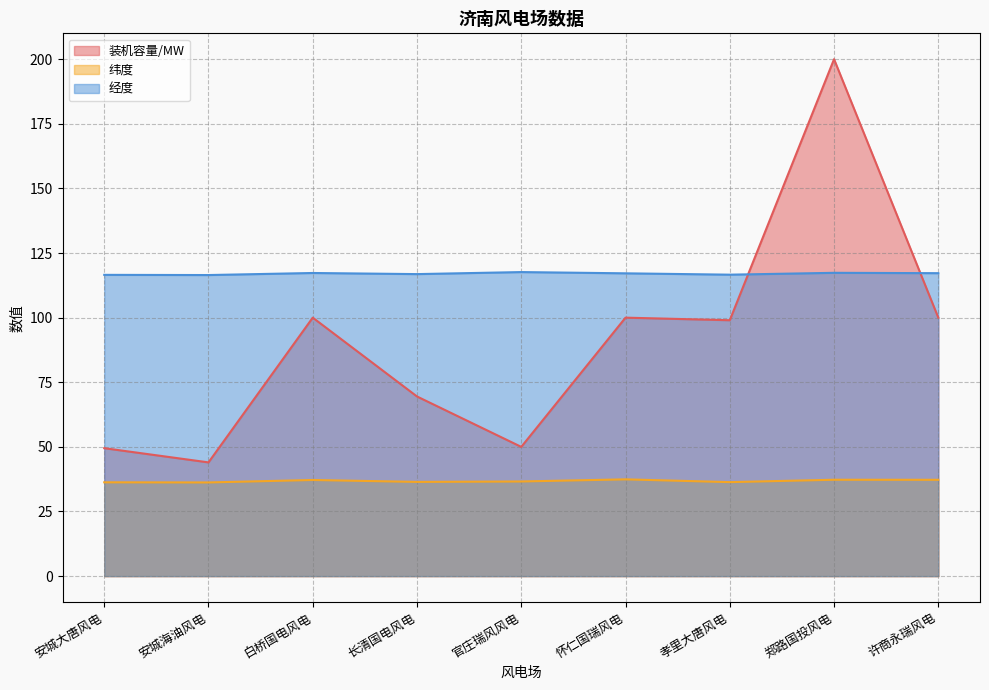

How many values in the 装机容量/MW series are below 99?

4